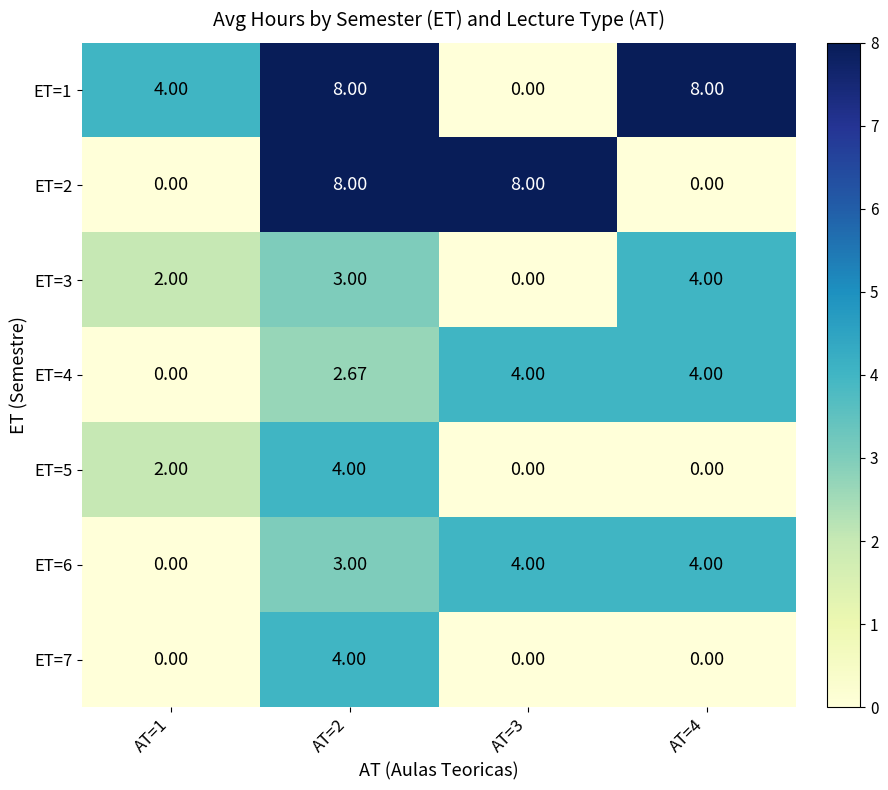

How many values in the ET=4 series are below 4?

2